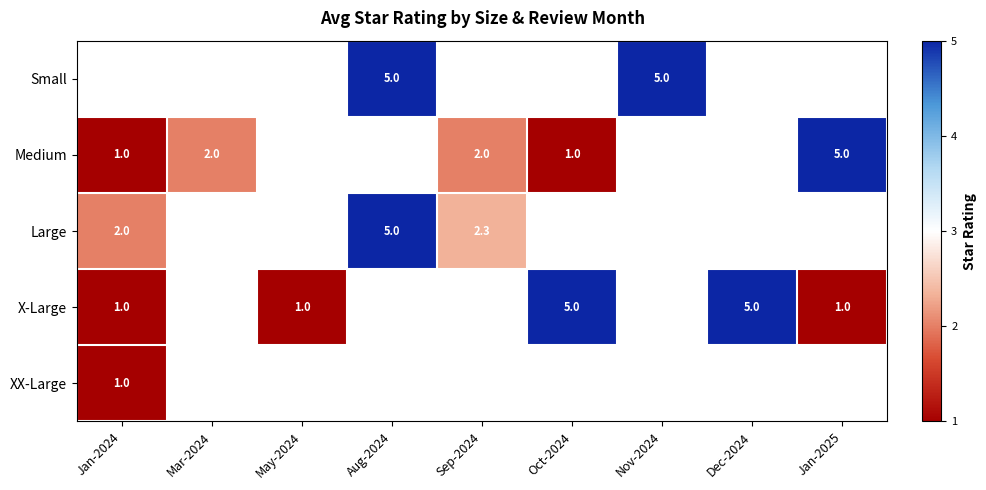

What is the sum of the Medium values at Sep-2024 and Mar-2024?

4.0